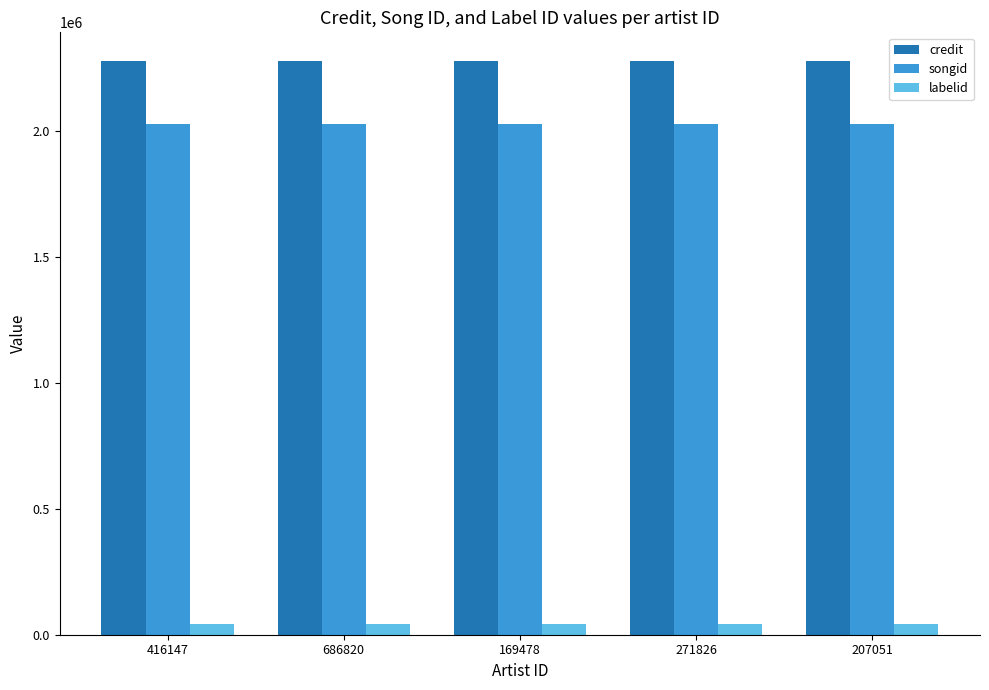

Is it true that songid equals 3203203 at 207051?

False